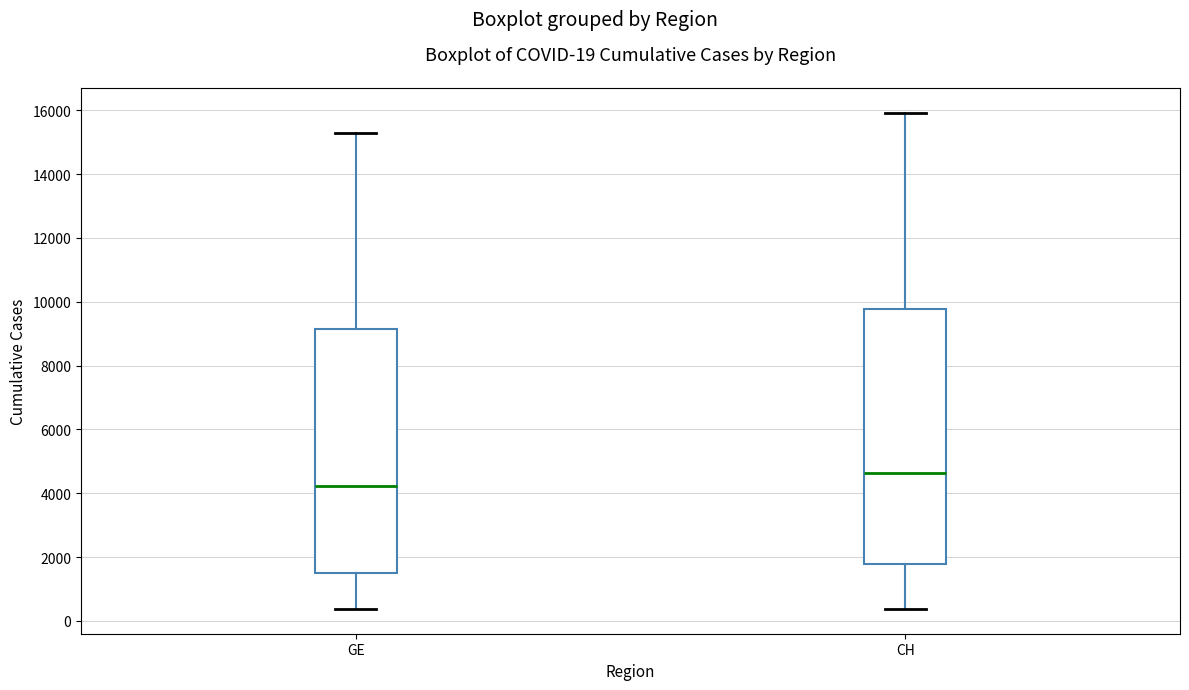

Which box is the tallest, from its lower edge to its upper edge?

CH